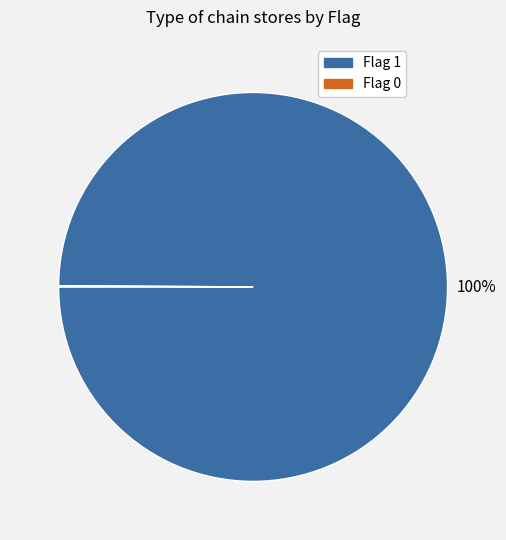

To the nearest percent, what is the average slice percentage?

50%